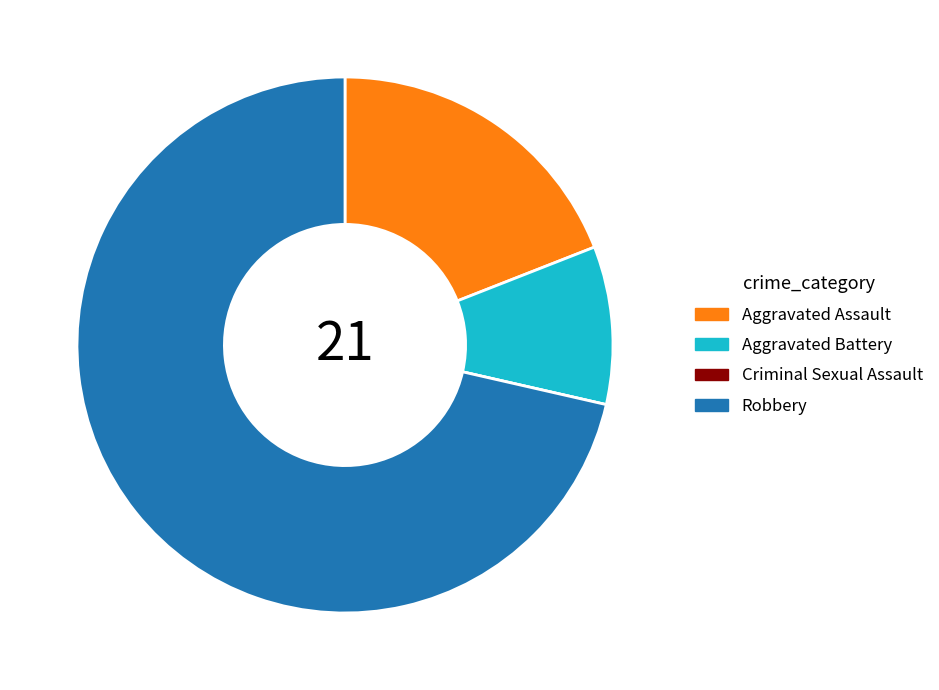

Which has a higher value, Aggravated Assault or Robbery?

Robbery